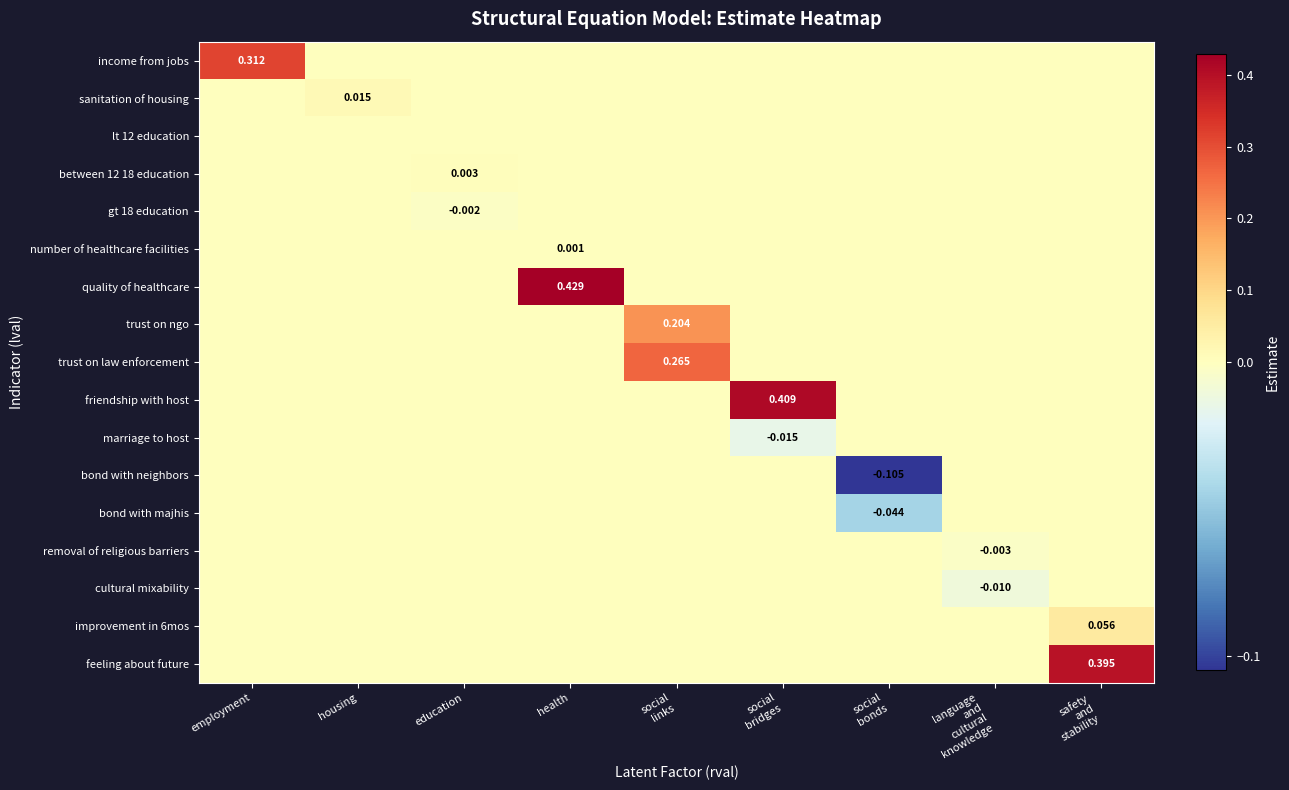

List the labels in order of bond with majhis value, smallest first.

social bonds, employment, housing, education, health, social links, social bridges, language and cultural knowledge, safety and stability